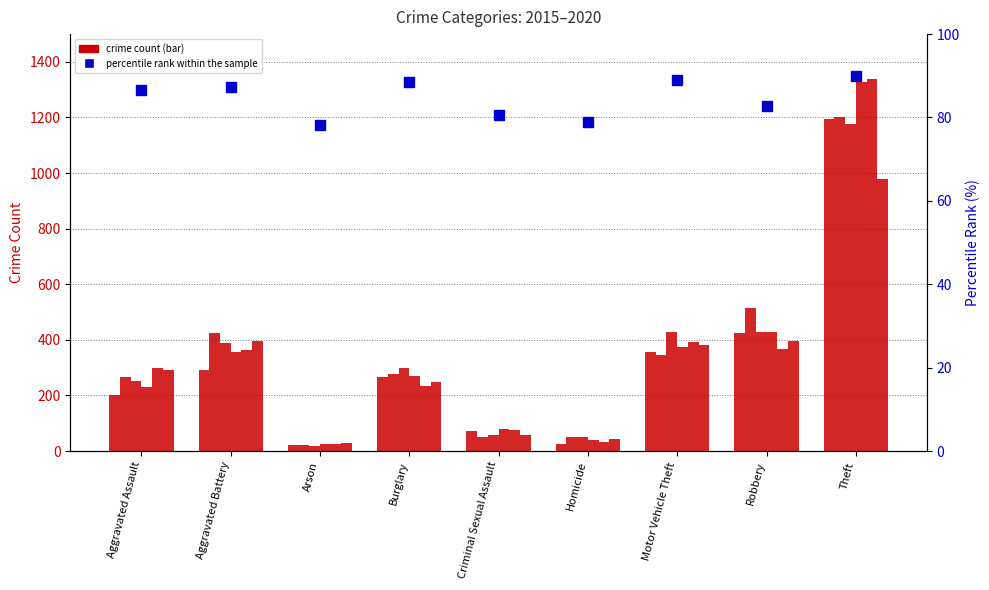

At which category does the chart reach its peak across all series?

Theft